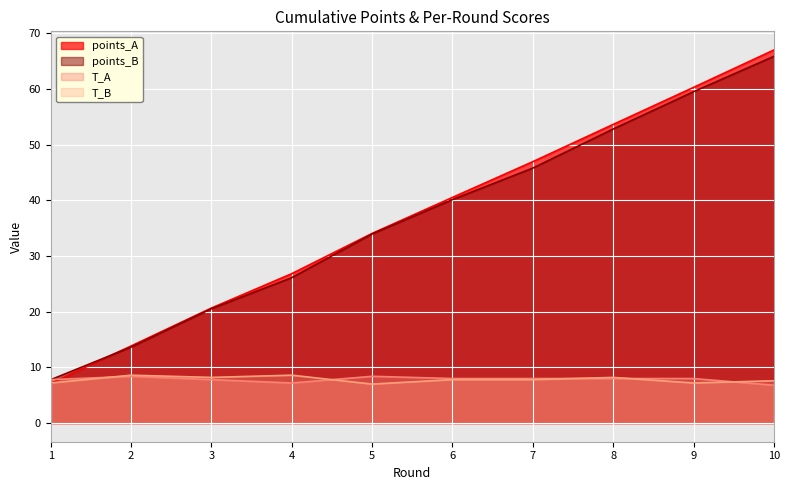

Between 5 and 8, which series saw the biggest shift?

points_A